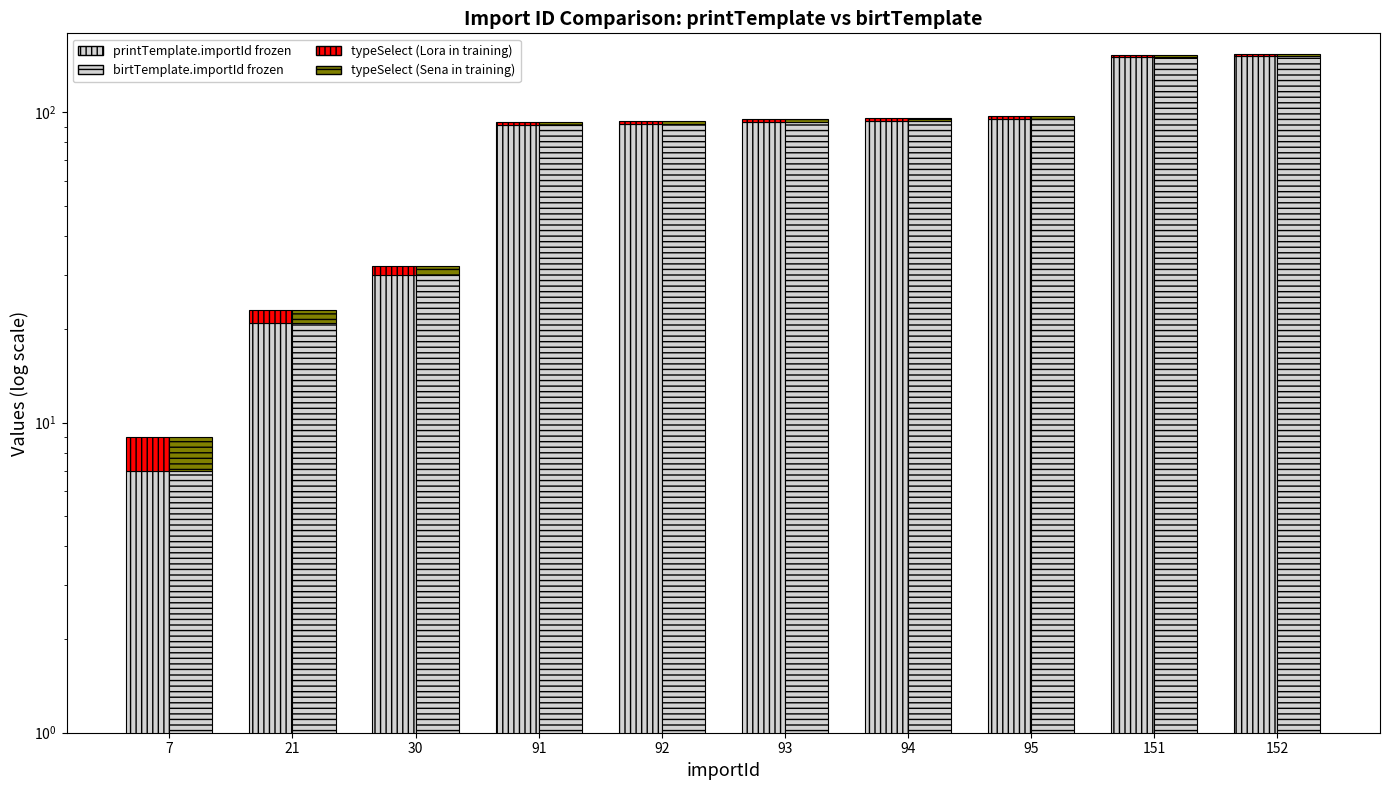

Which series has the largest range (max minus min)?

printTemplate.importId (frozen)